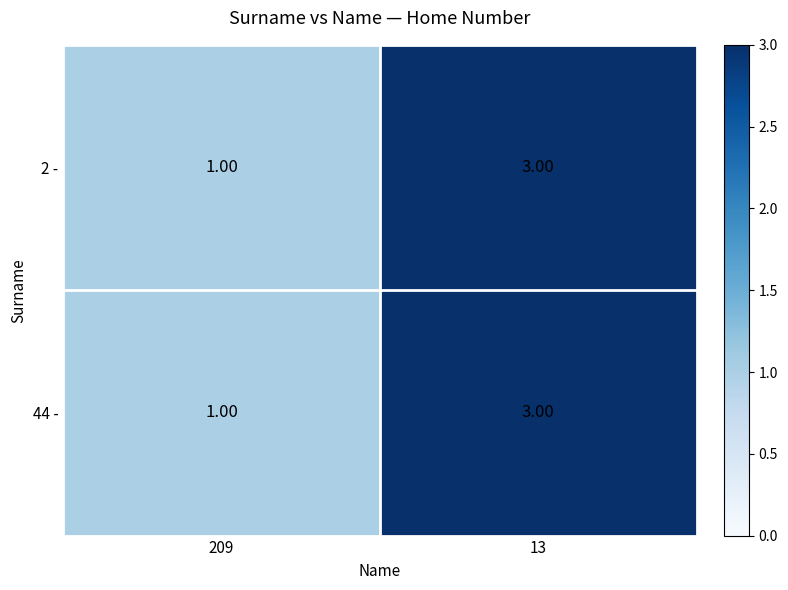

Rank the categories by 44 - value from highest to lowest.

13, 209